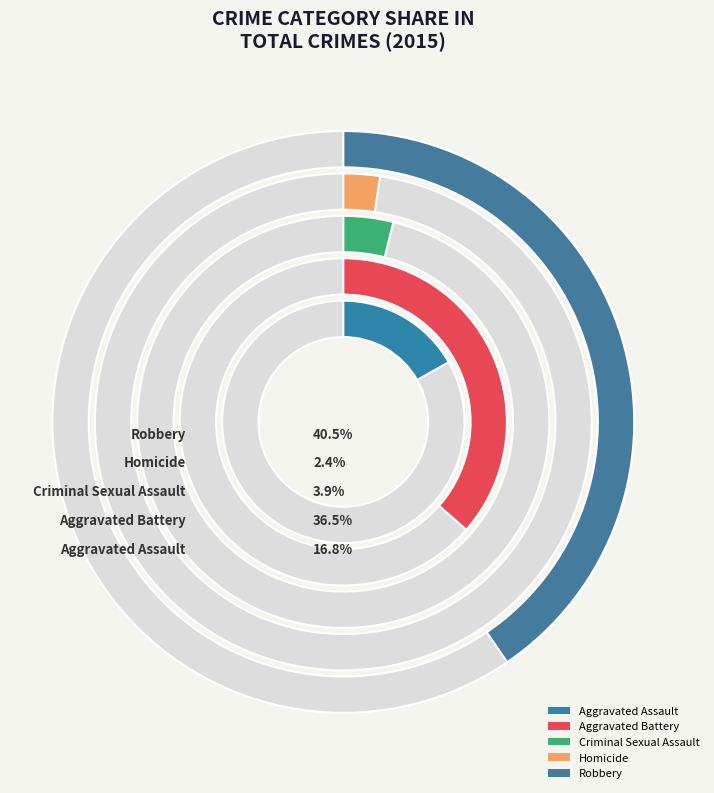

Is it true that Aggravated Battery is 50% of the pie?

False